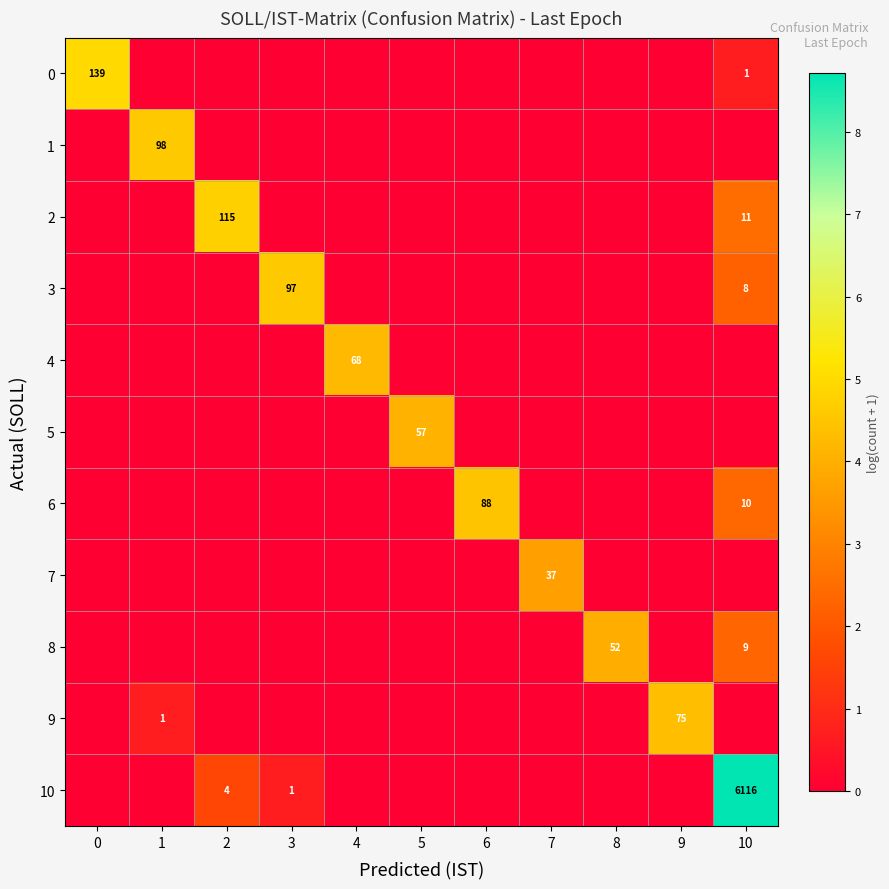

The value of 9 at 1 is 1. True or false?

True